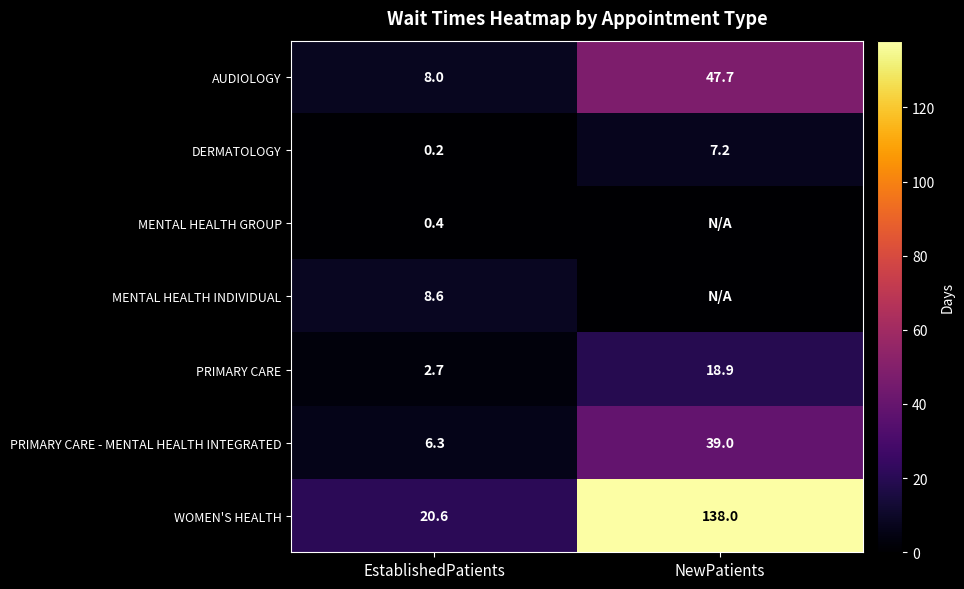

What is the difference between the PRIMARY CARE values at EstablishedPatients and NewPatients?

16.2